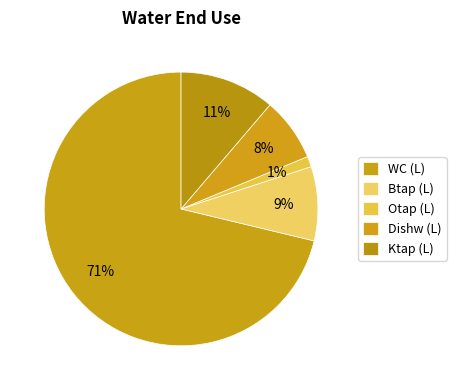

To the nearest percent, what is the difference between the Dishw (L) and Btap (L) slice percentages?

1%